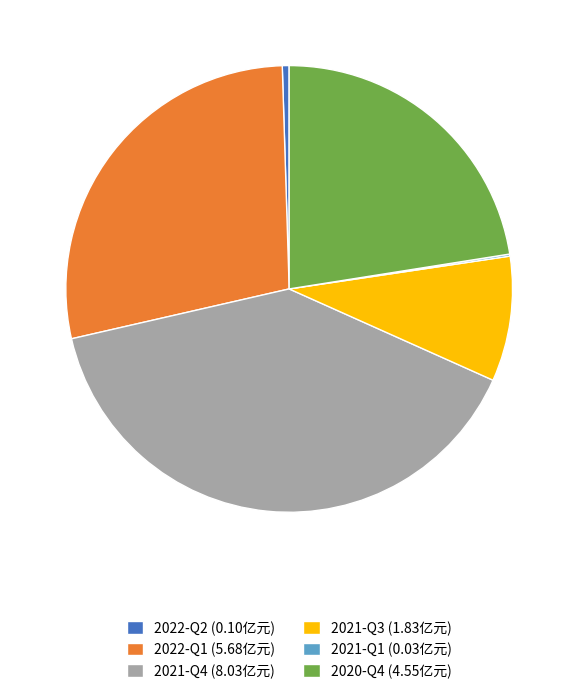

Do 2021-Q3 (1.83亿元) and 2021-Q4 (8.03亿元) together represent more than half of the pie?

No